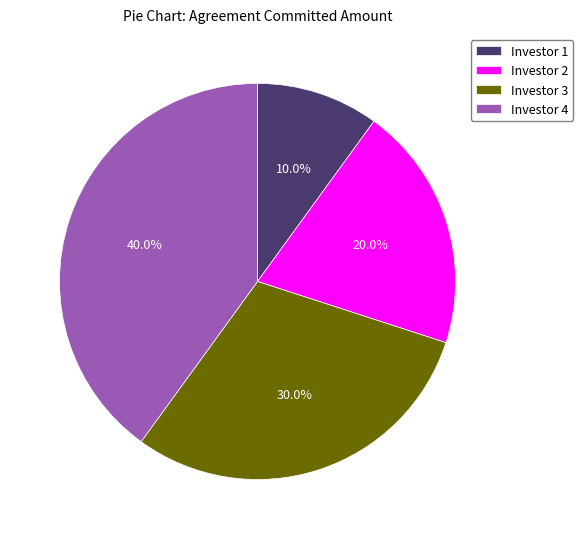

What is the smallest slice in the pie chart?

Investor 1